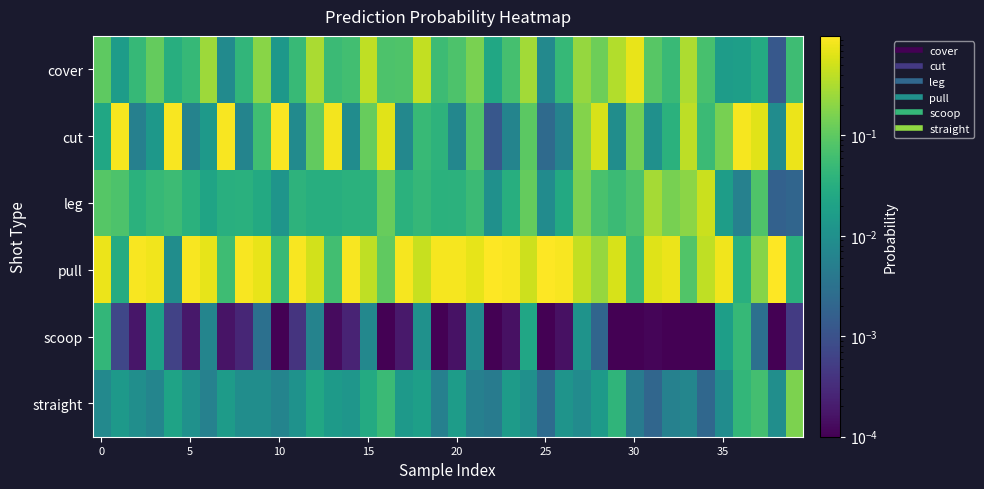

List the series in order of their peak value, lowest first.

scoop, straight, leg, cover, cut, pull